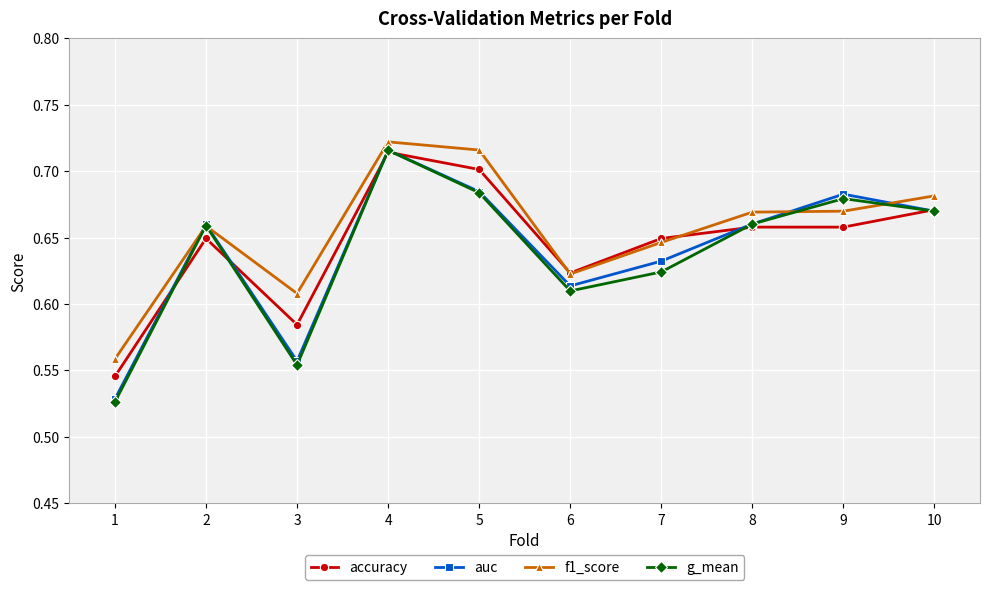

The value of accuracy at 7 is 0.2. True or false?

False